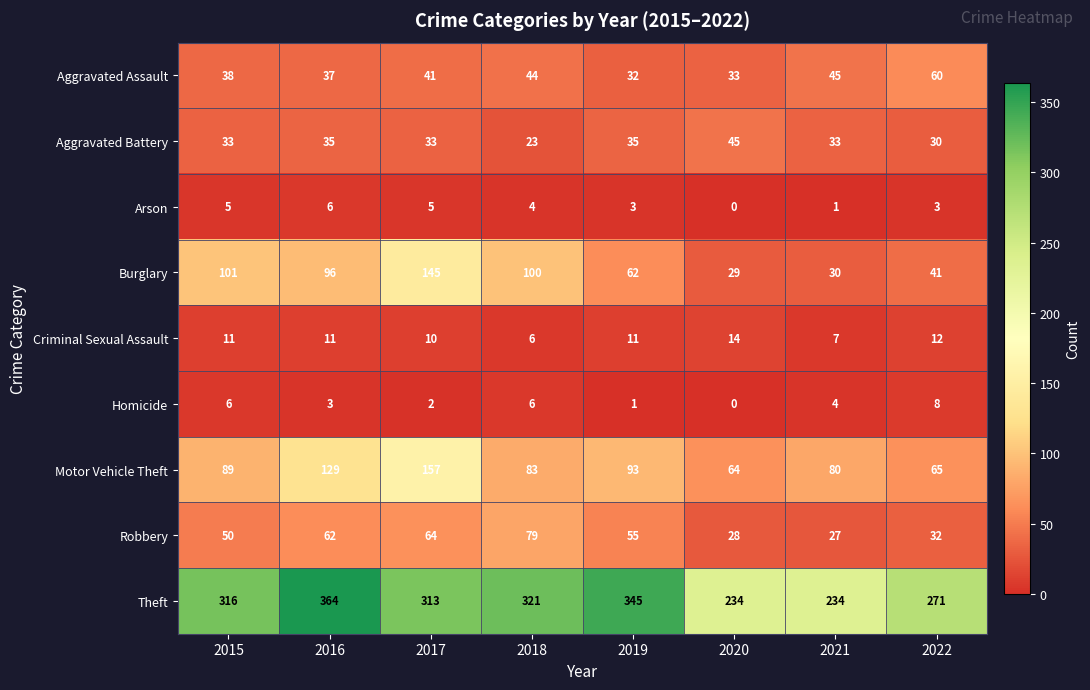

How many Criminal Sexual Assault values are between 10 and 12?

5